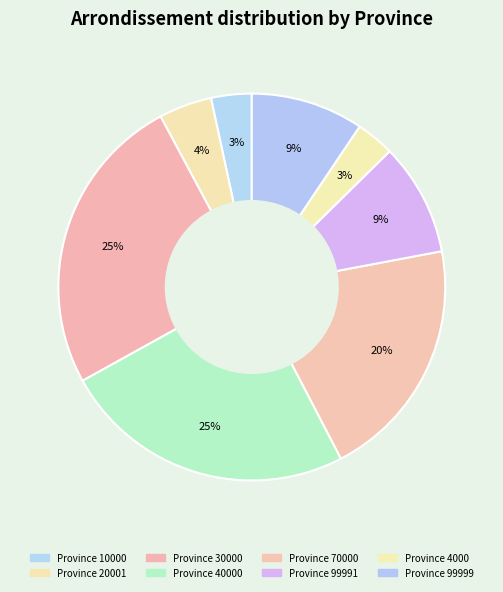

Count the number of slices in the pie.

8